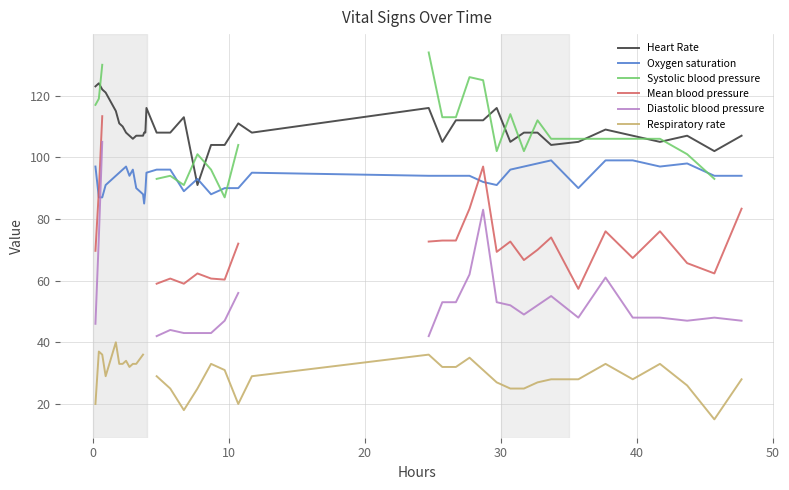

How many intersections are there between Heart Rate and Oxygen saturation?

2